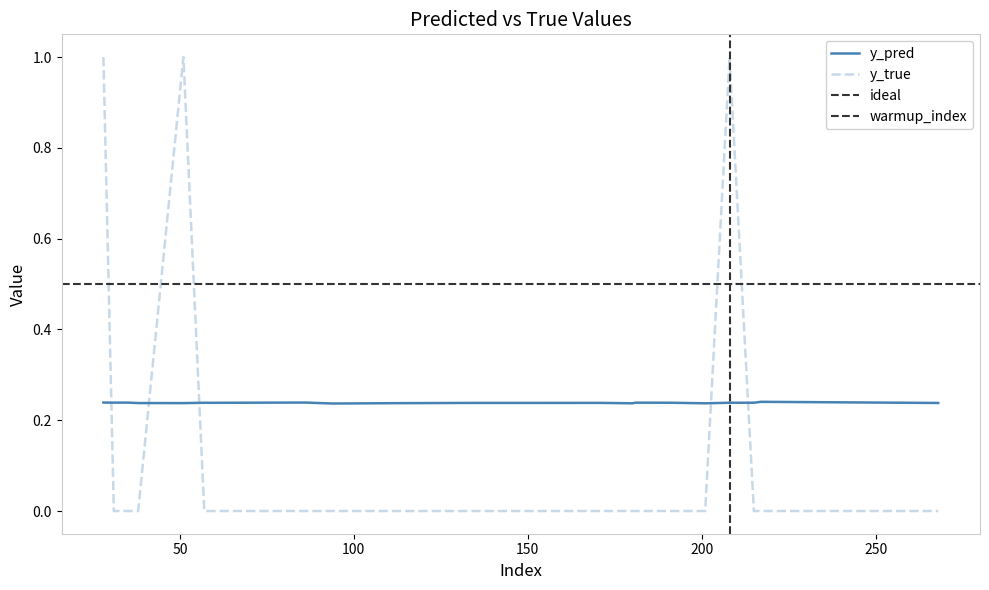

What is the approximate value of y_pred at 201?

0.2